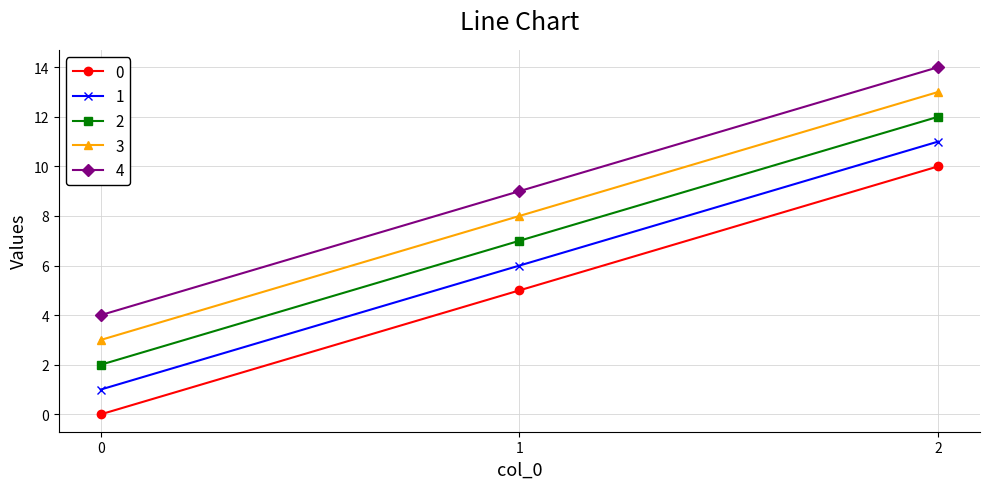

Rank the series at 1 from highest to lowest value.

4, 3, 2, 1, 0